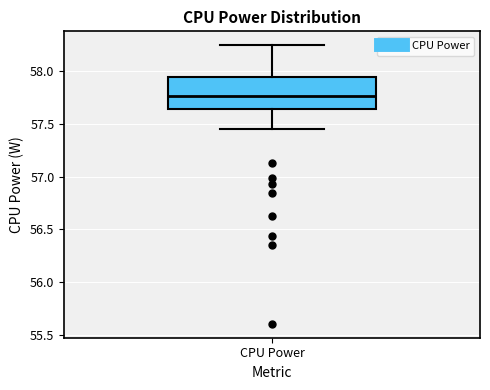

Transcribe this box plot: give where the median line is, the range the box spans, and where the two whiskers end, as read against the y-axis. The values are not printed on the chart, so give them approximately, as read against the axis.

median 57.75, box 57.65 to 57.95, whiskers 57.45 to 58.25